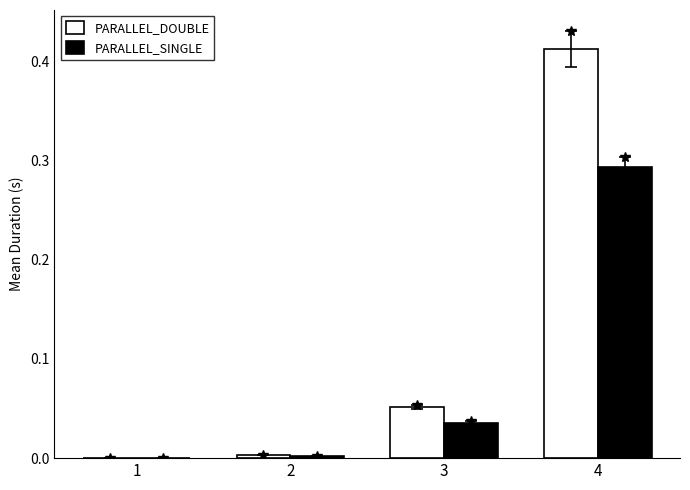

Is the value of PARALLEL_SINGLE at 1 greater than the value of PARALLEL_DOUBLE at 3?

No